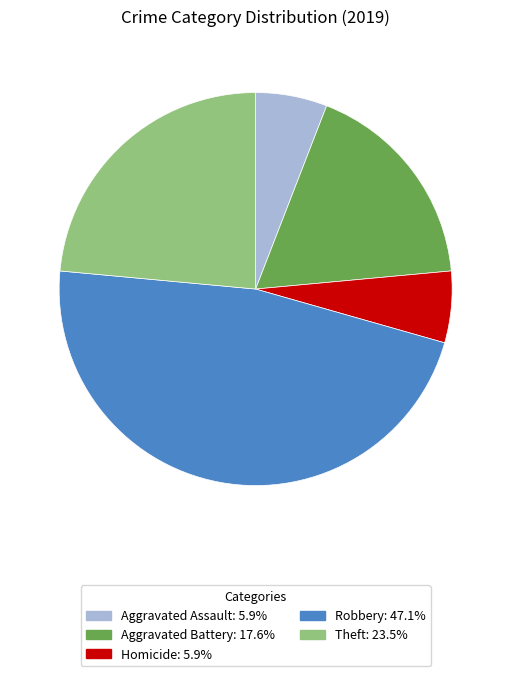

Is there any slice that represents more than half of the pie?

No